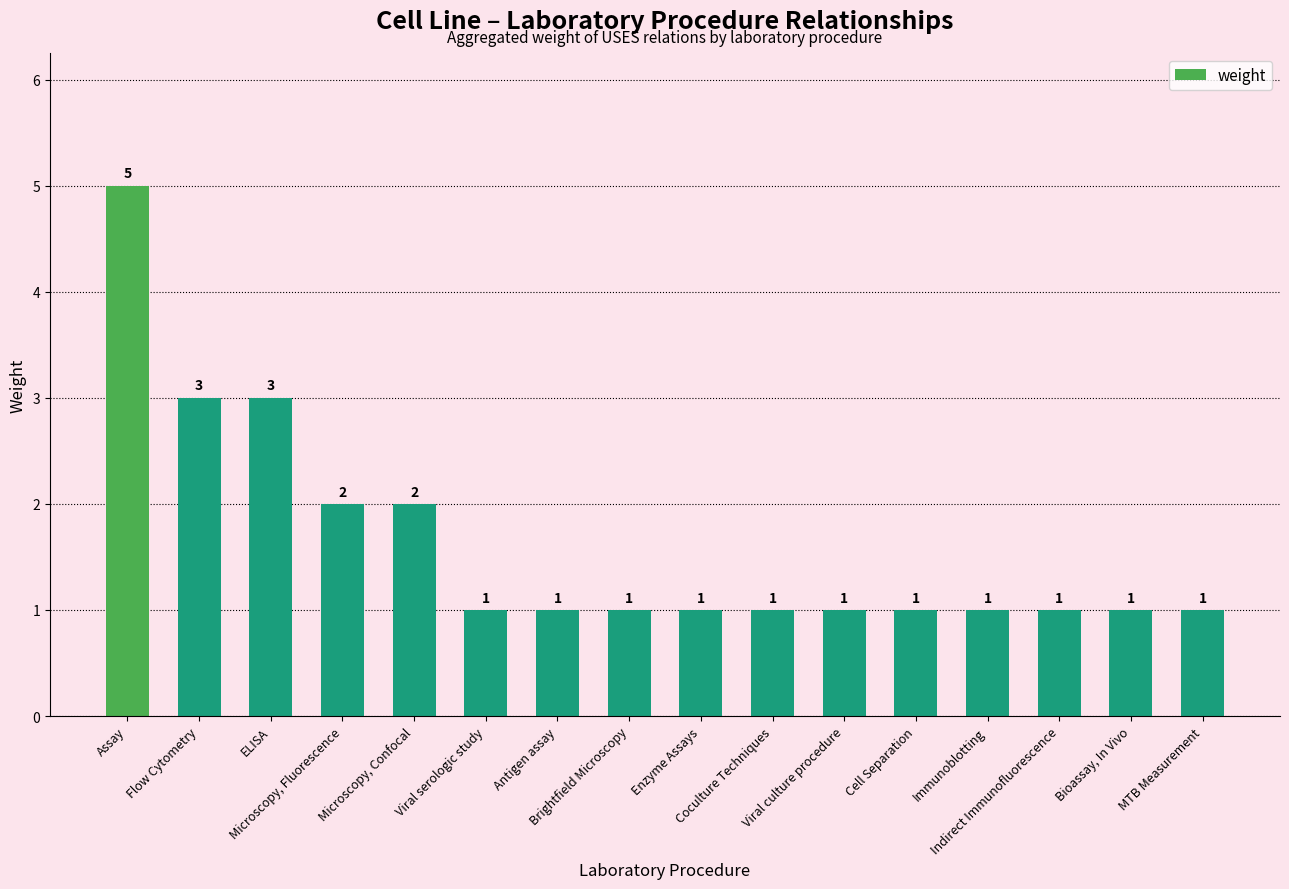

How many values exceed 1?

5